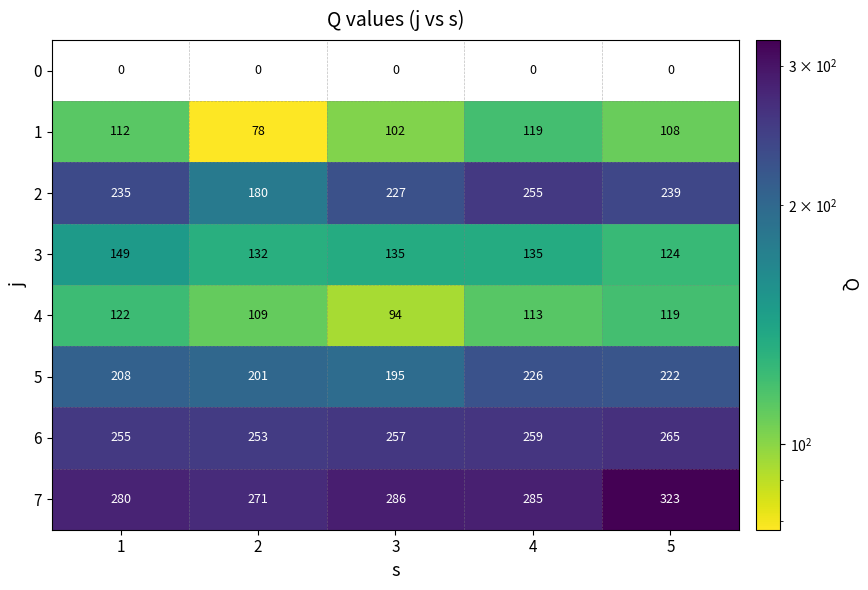

Rank the categories by 1 value from highest to lowest.

4, 1, 5, 3, 2